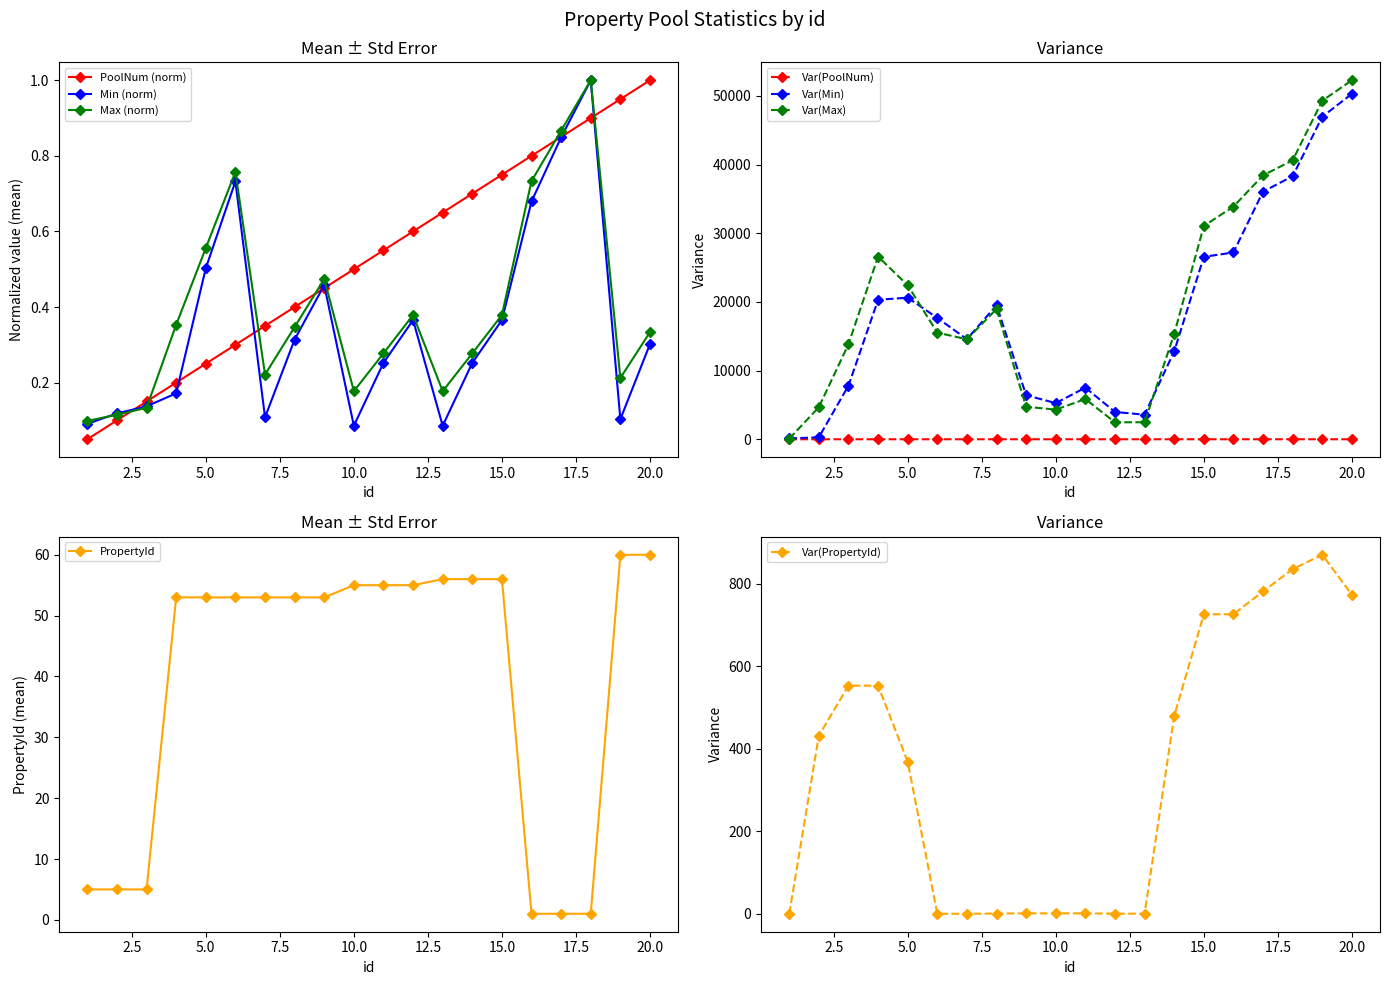

True or false: PoolNum and PropertyId intersect in this chart.

False